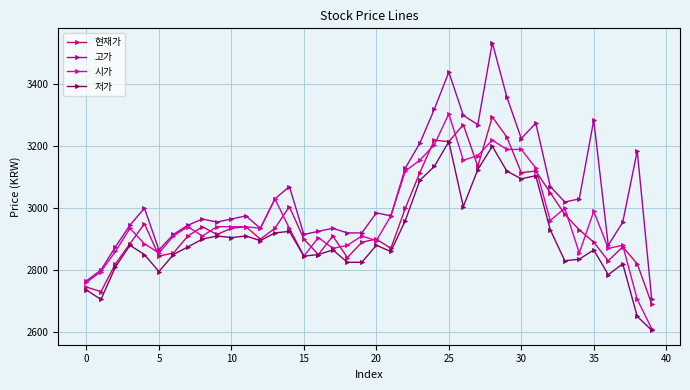

Is this an area chart (filled region under the line)?

No